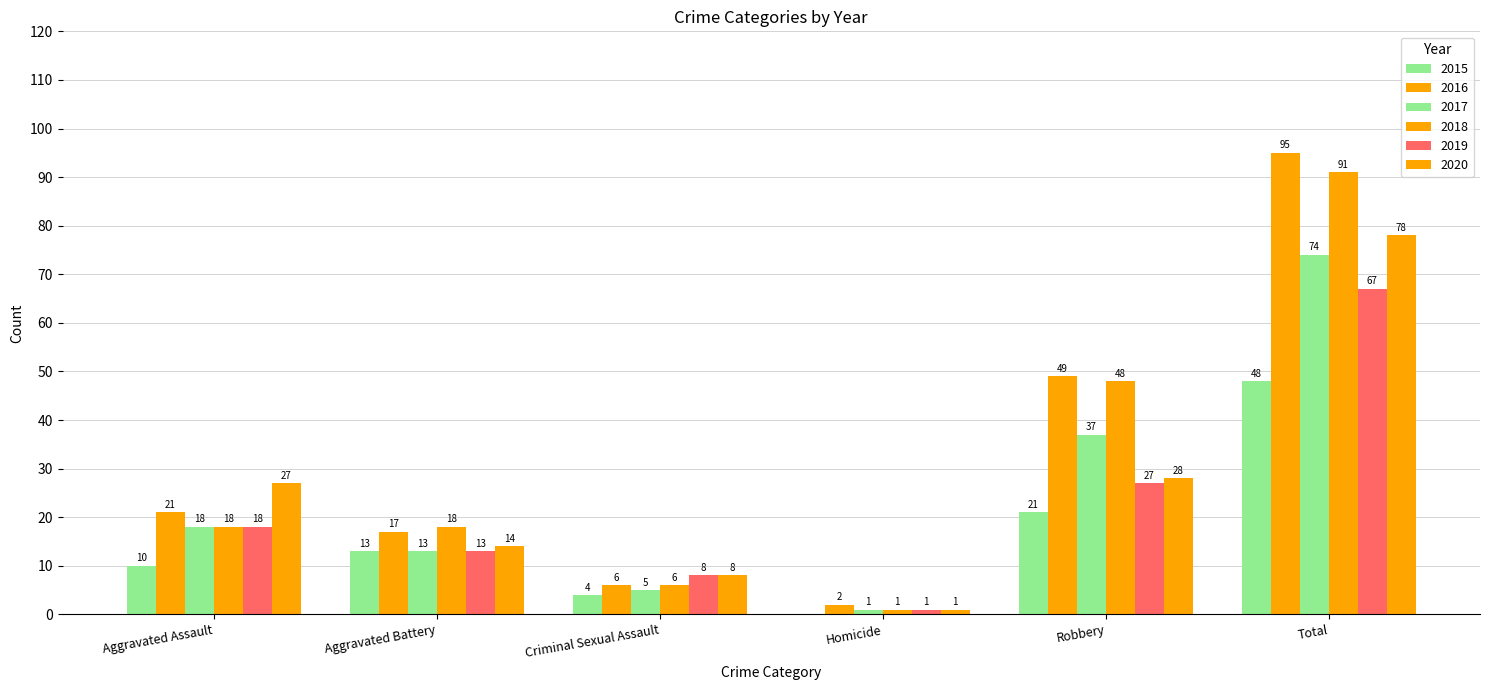

Count the number of categories in the chart.

6